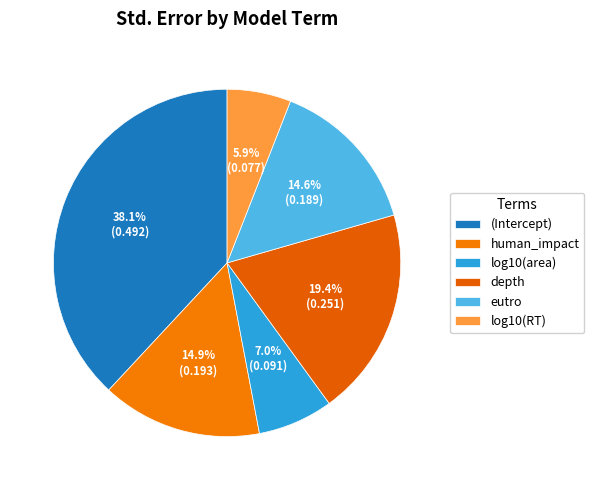

Which has a higher value, depth or log10(RT)?

depth